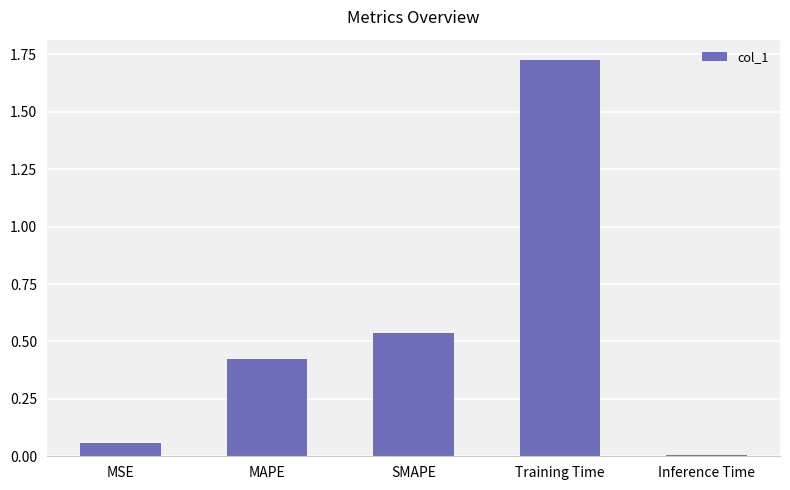

List the labels in order of value, smallest first.

Inference Time, MSE, MAPE, SMAPE, Training Time